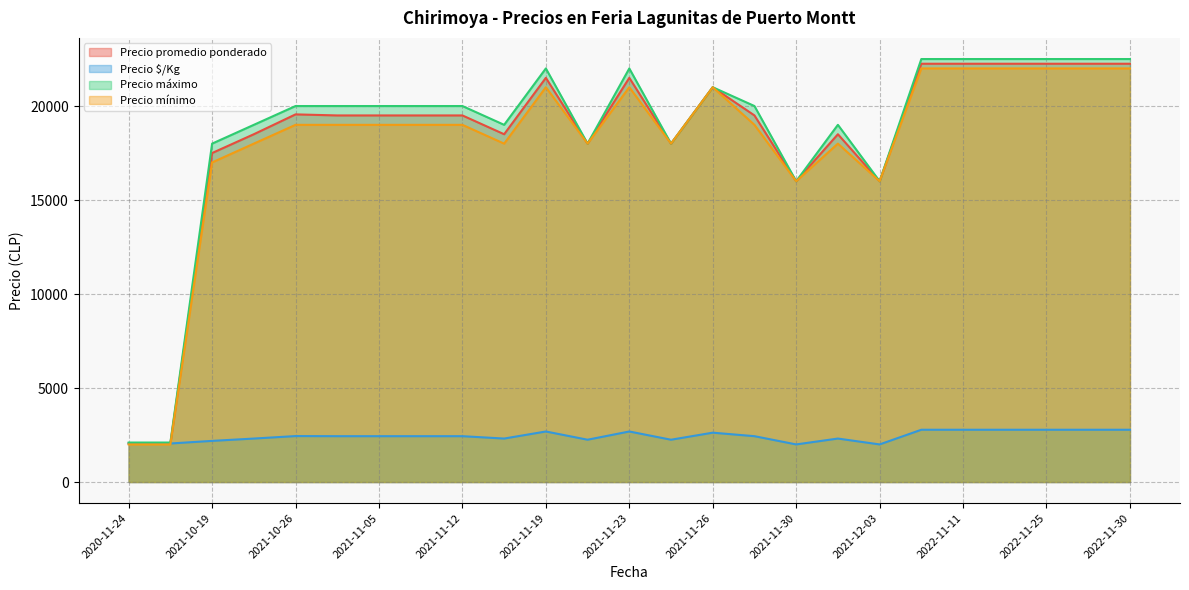

True or false: Precio promedio ponderado and Precio mínimo intersect in this chart.

False